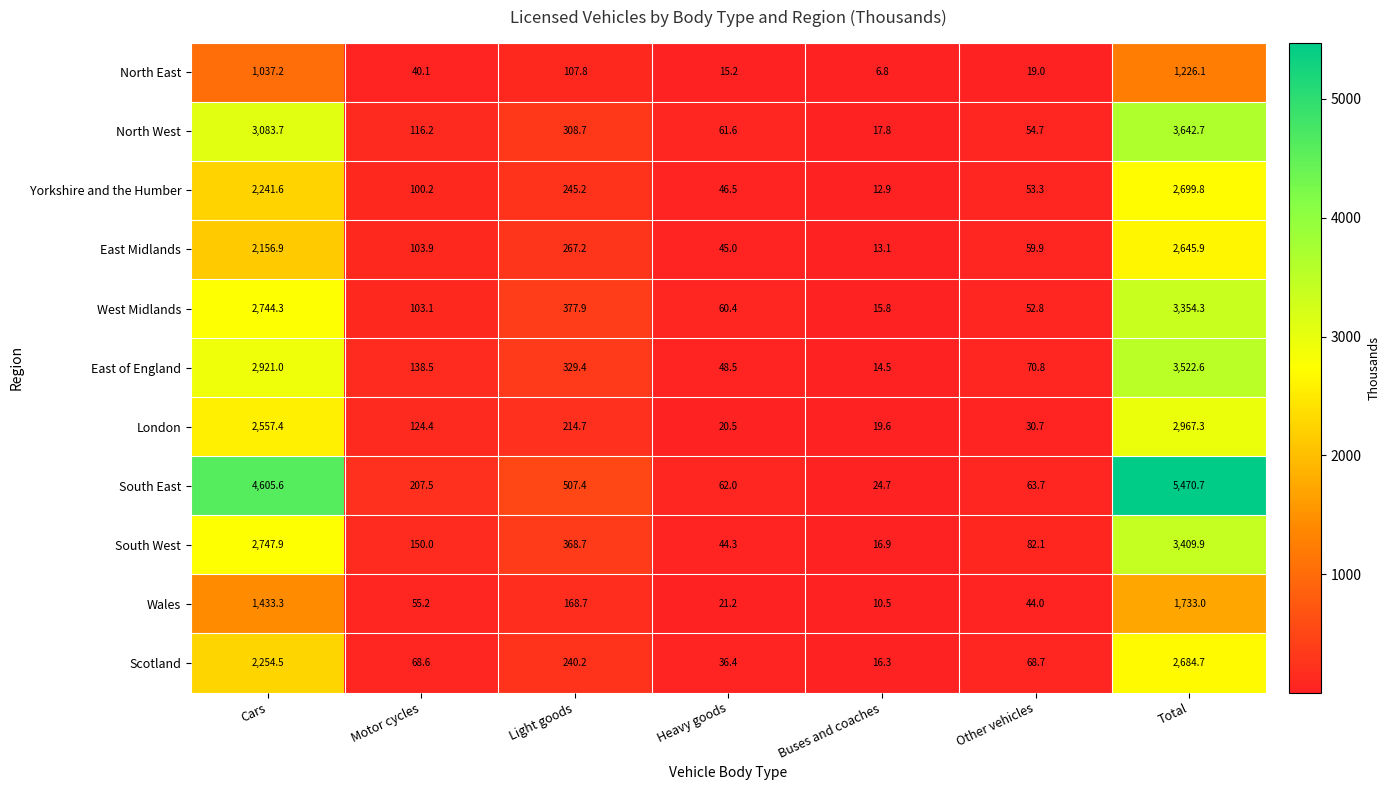

What is the difference between the highest and lowest values at Motor cycles?

167.4